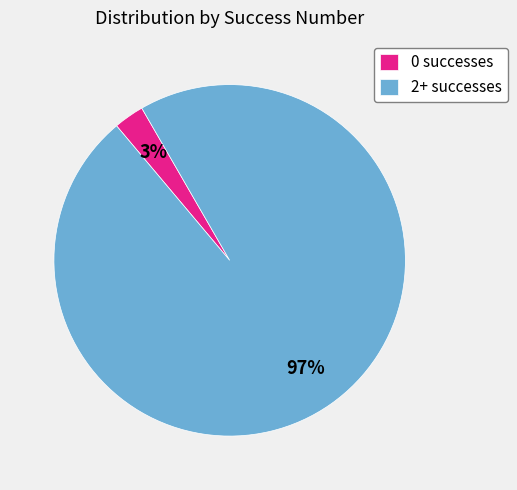

Rank the categories by value from highest to lowest.

2+ successes, 0 successes